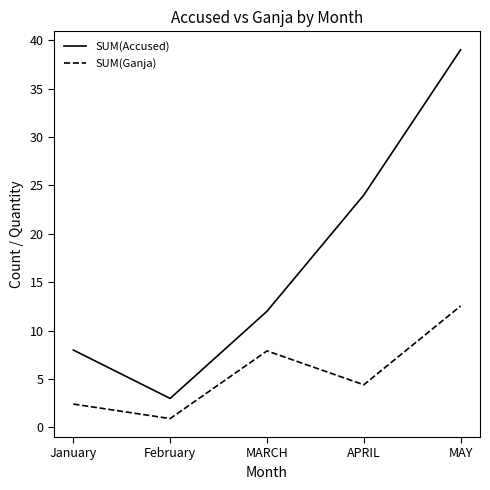

True or false: SUM(Accused) and SUM(Ganja) cross at least once.

False